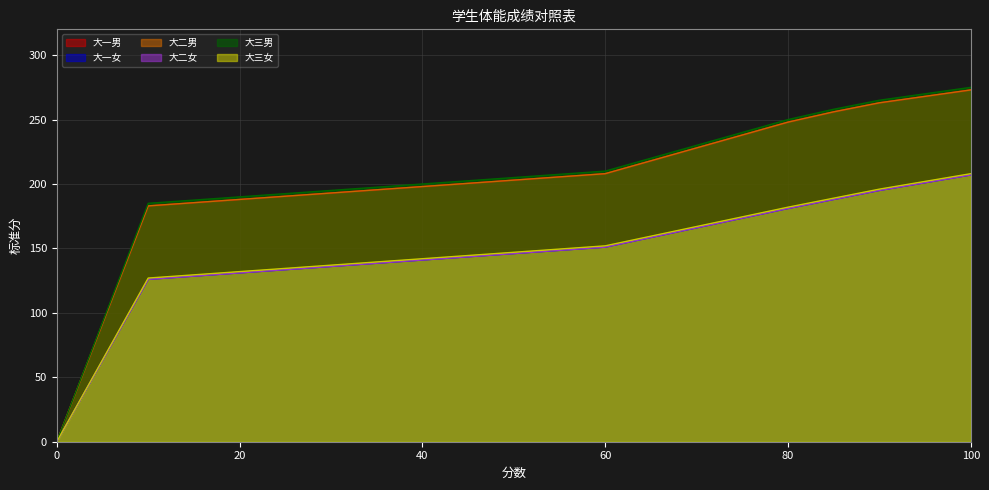

Which category has the highest value across all series?

100